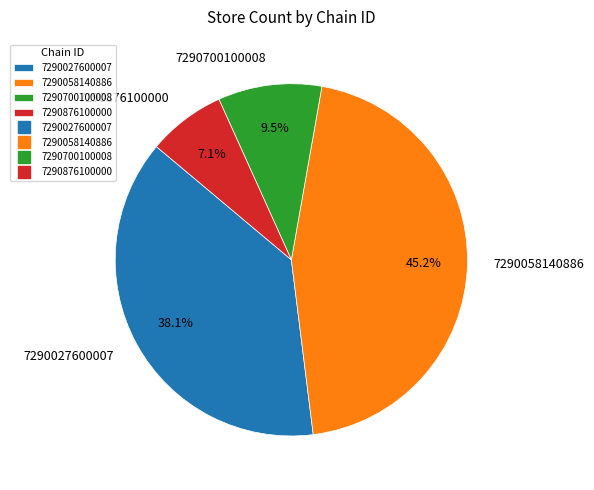

To the nearest percent, what is the combined percentage of 7290700100008 and 7290058140886?

55%